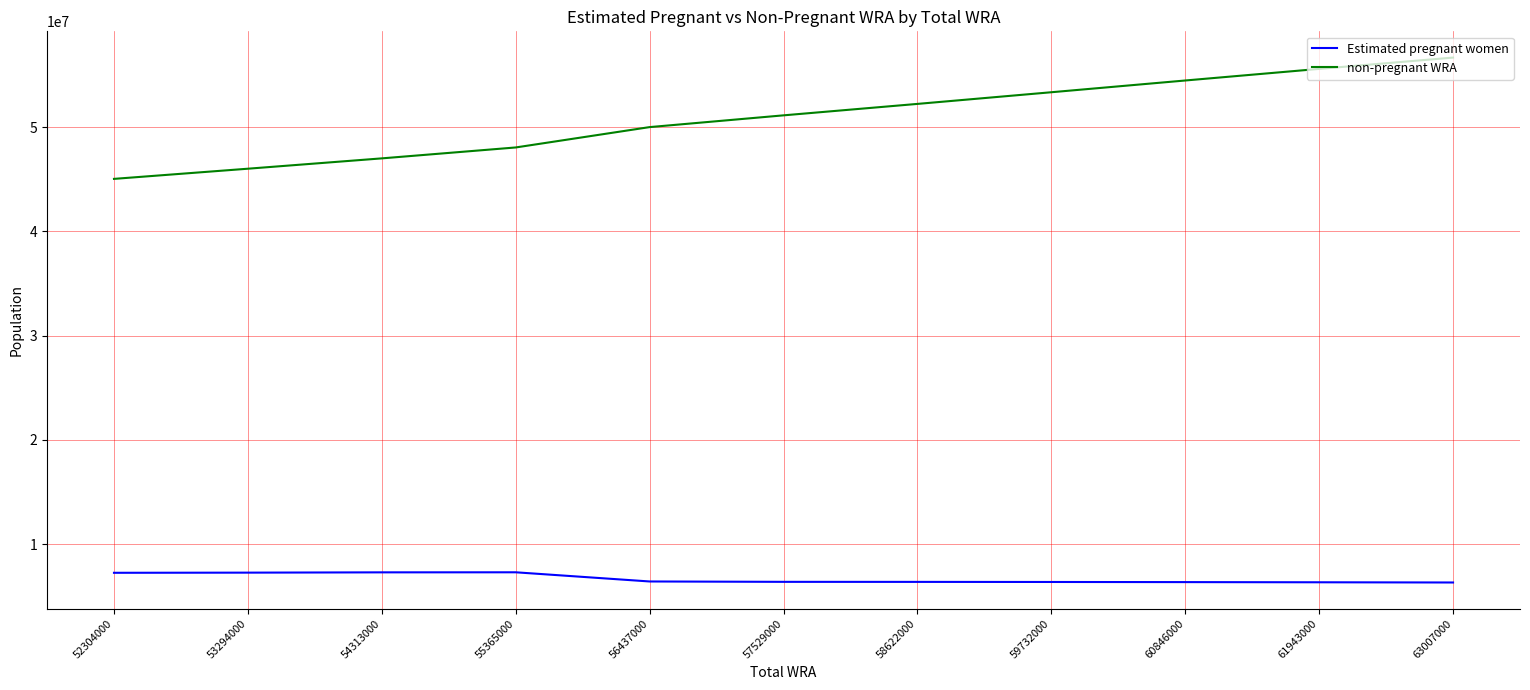

What is the total value across all series at 52304000?

52304000.0